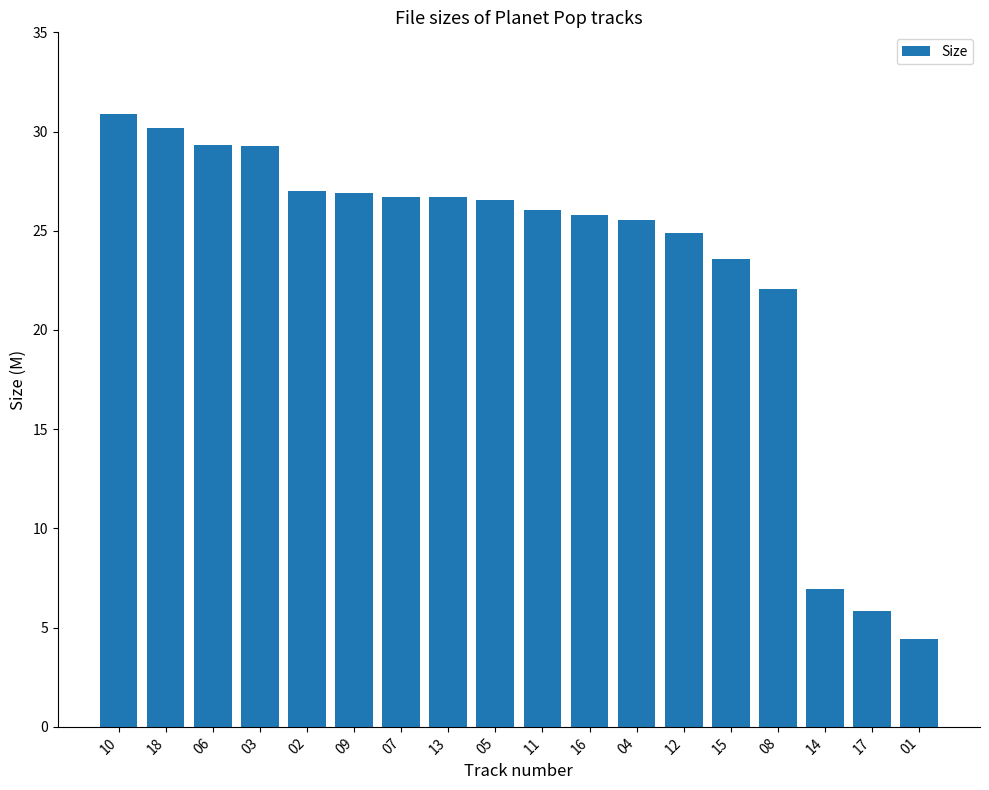

What is the average value?

23.3